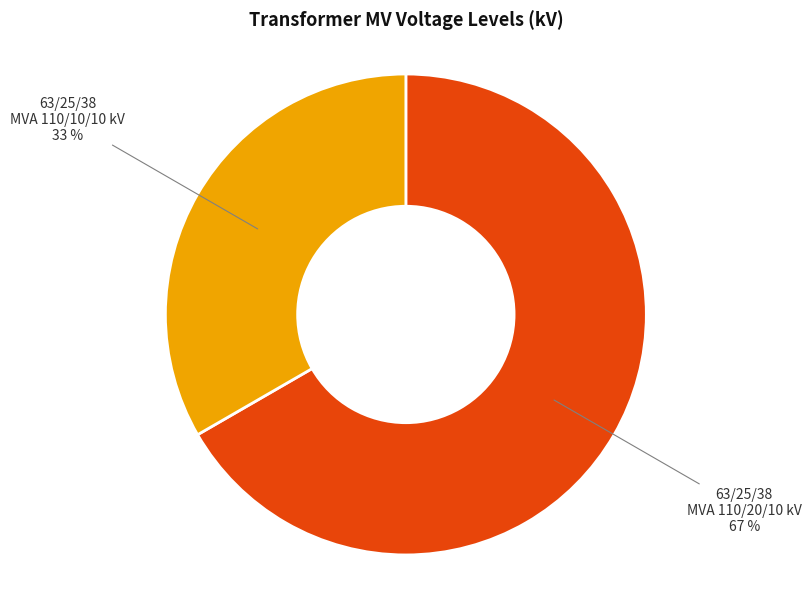

Combined, do 63/25/38 MVA 110/10/10 kV and 63/25/38 MVA 110/20/10 kV account for over 50%?

Yes